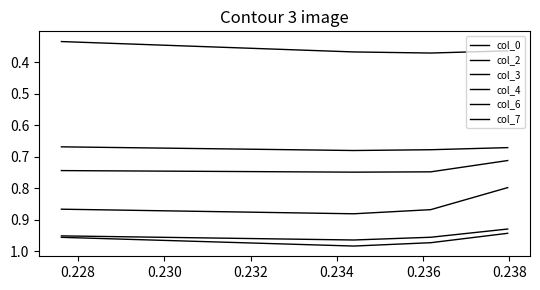

What are all the series names shown in the legend?

col_0, col_2, col_3, col_4, col_6, col_7